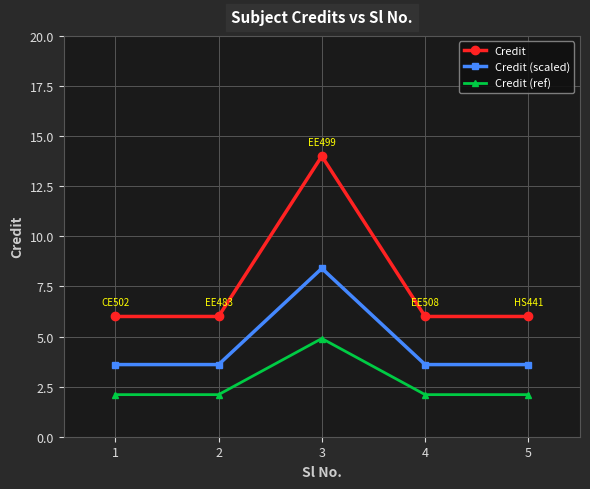

True or false: Credit (scaled) has a value of 1.9 at 1.

False